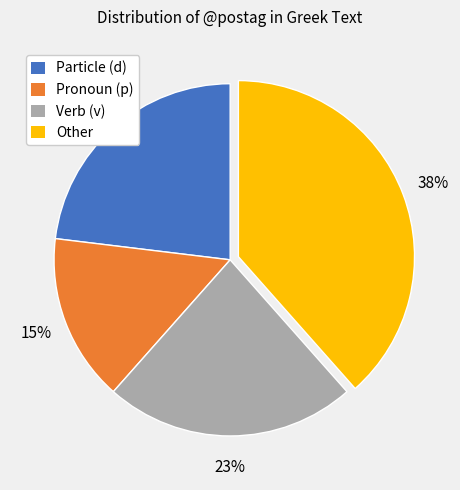

To the nearest percent, what is the difference between the largest and smallest slice percentages?

23%